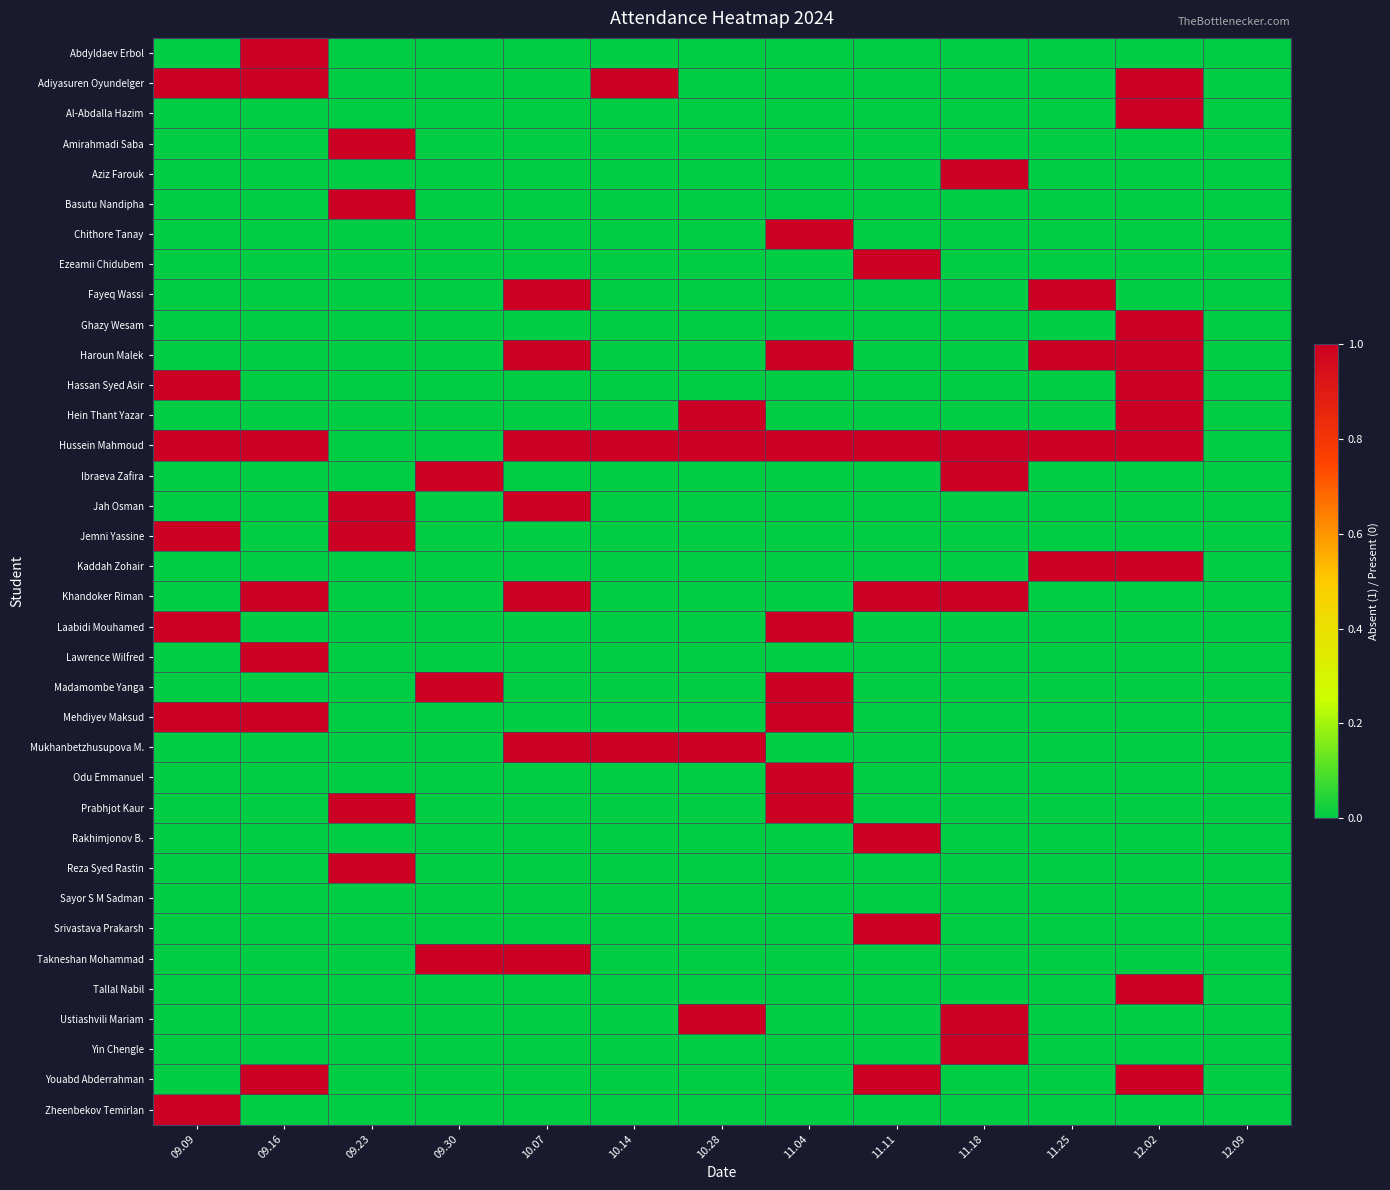

What is the total value across all series at 10.07?

7